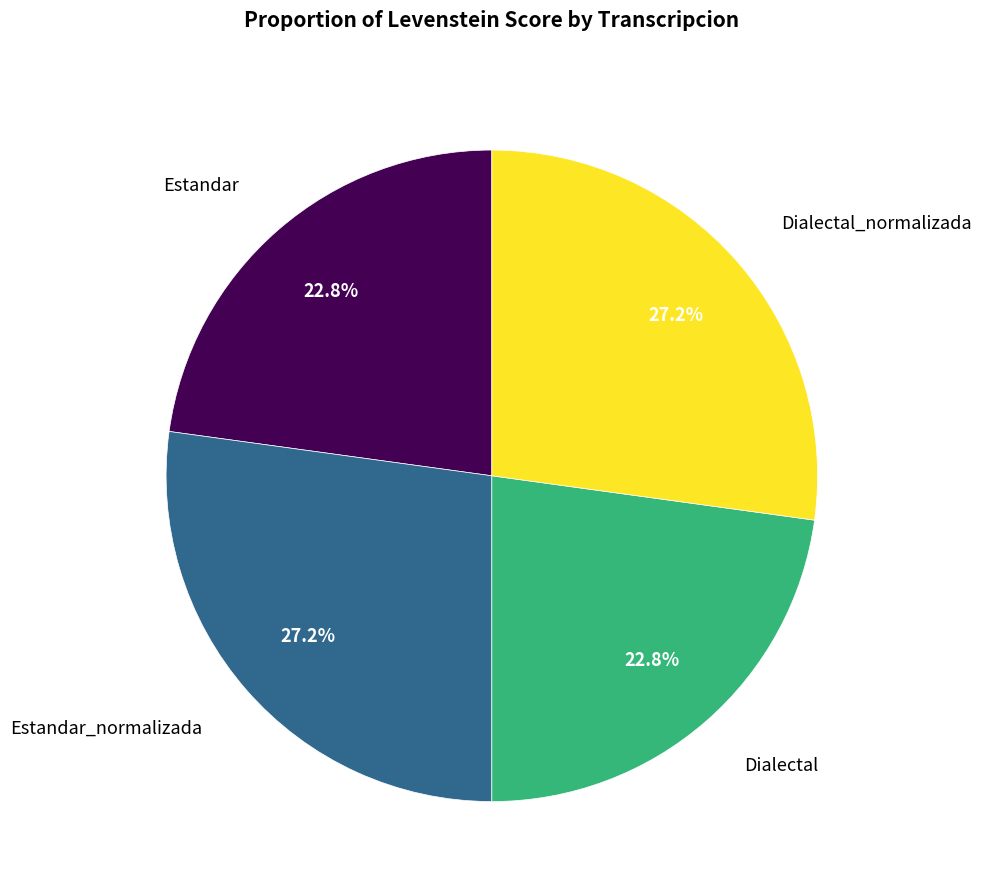

The Dialectal slice represents 34% of the pie. True or false?

False